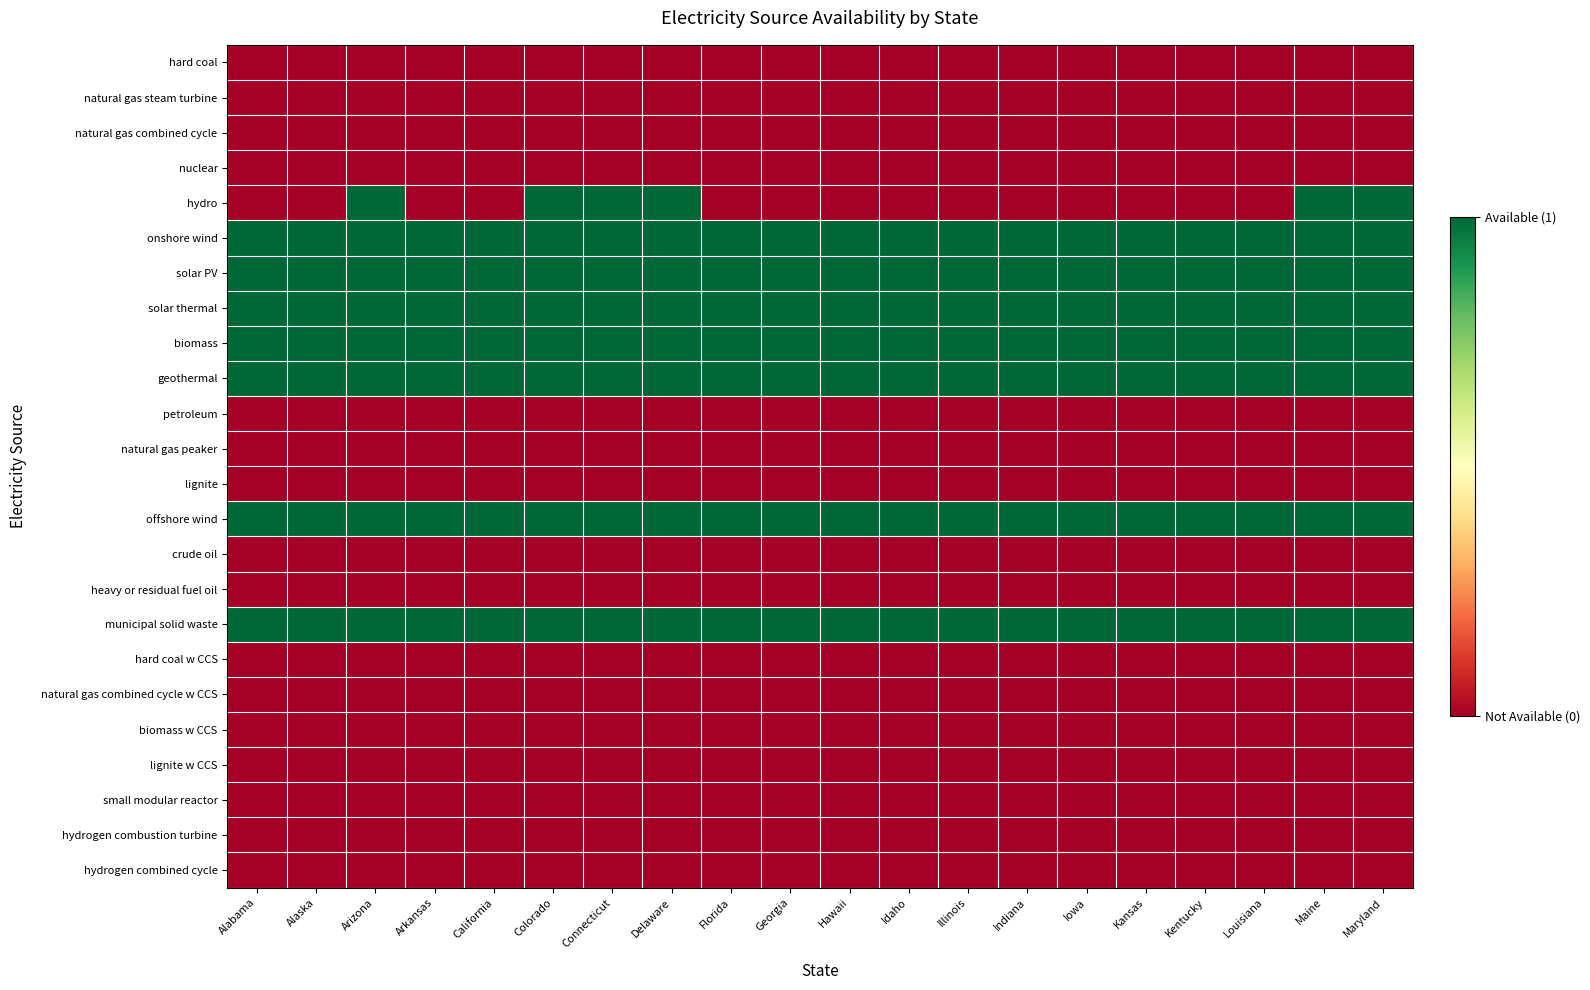

Rank the series at Indiana from lowest to highest value.

hard coal, natural gas steam turbine, natural gas combined cycle, nuclear, hydro, petroleum, natural gas peaker, lignite, crude oil, heavy or residual fuel oil, hard coal w CCS, natural gas combined cycle w CCS, biomass w CCS, lignite w CCS, small modular reactor, hydrogen combustion turbine, hydrogen combined cycle, onshore wind, solar PV, solar thermal, biomass, geothermal, offshore wind, municipal solid waste